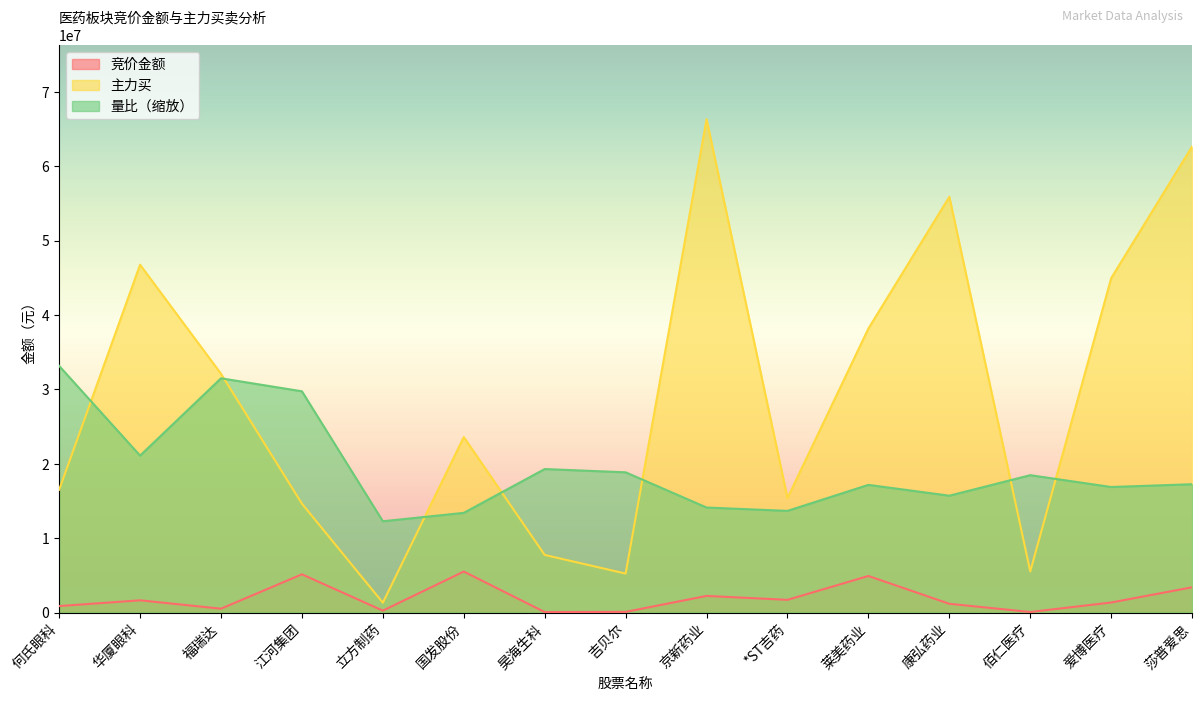

At how many categories does at least one series exceed 5048455?

15